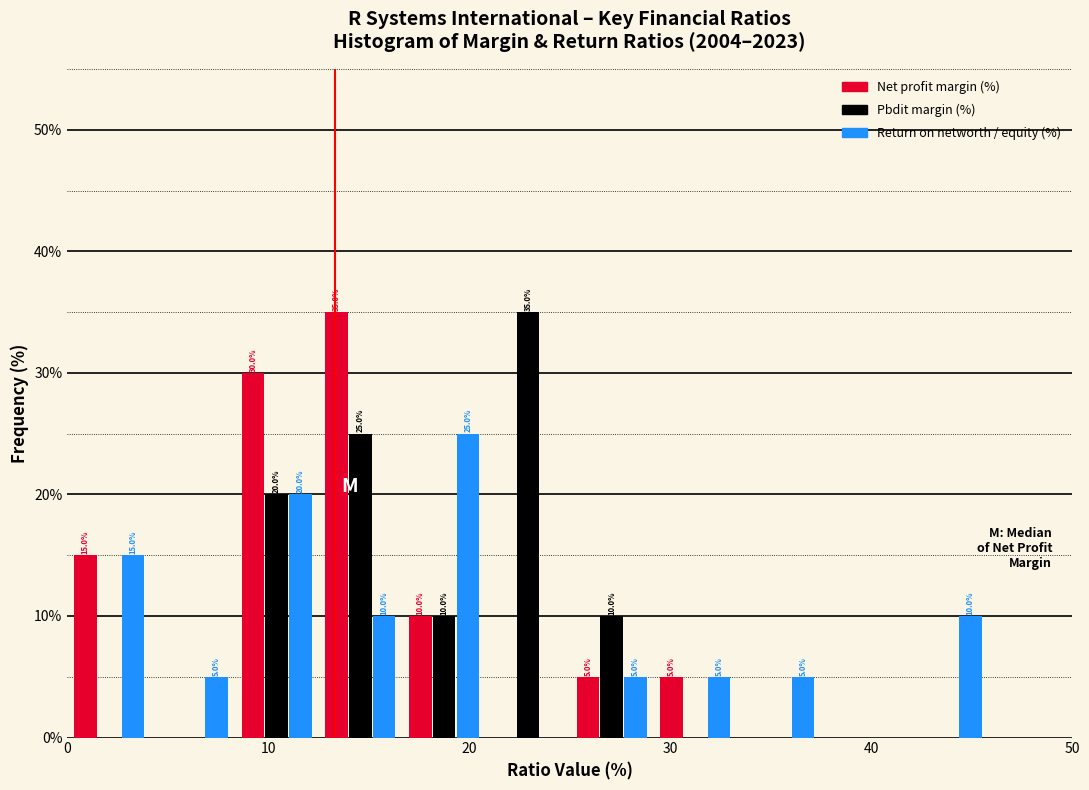

In the Pbdit margin (%) series, which range on the x-axis has the tallest bar?

21 to 25